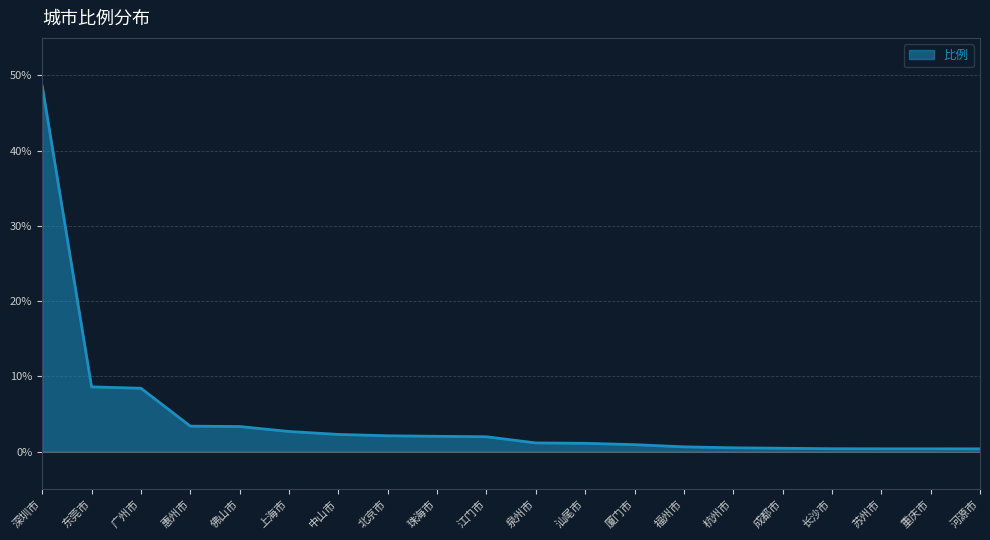

The value at 佛山市 is 3.3. True or false?

True